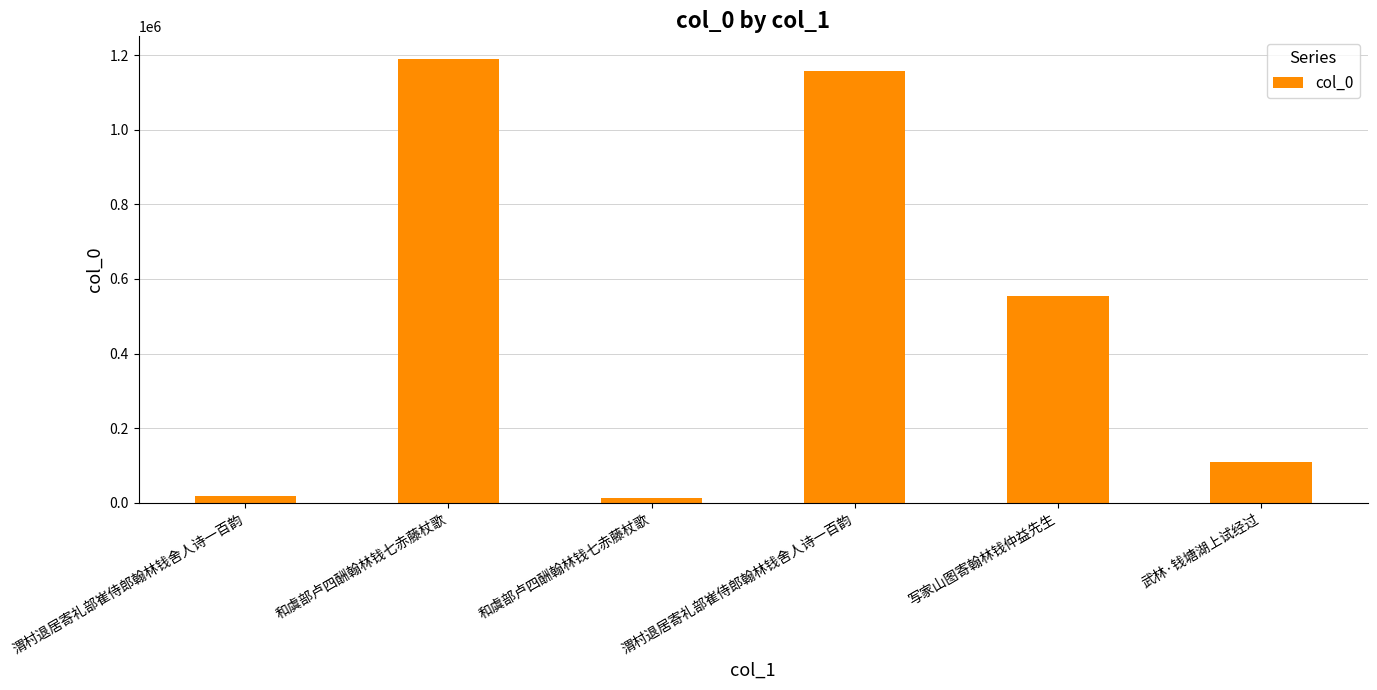

How many distinct data groups are displayed?

1